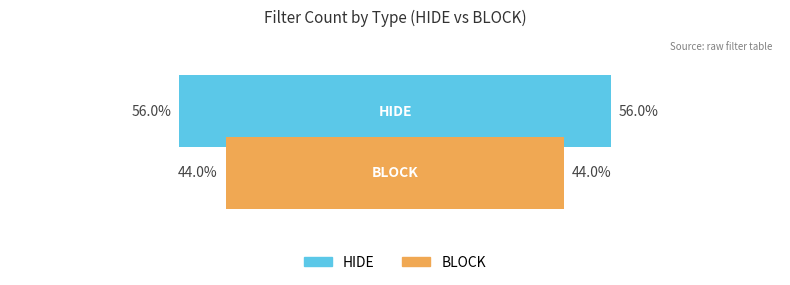

Which label corresponds to the smallest value in the chart?

BLOCK